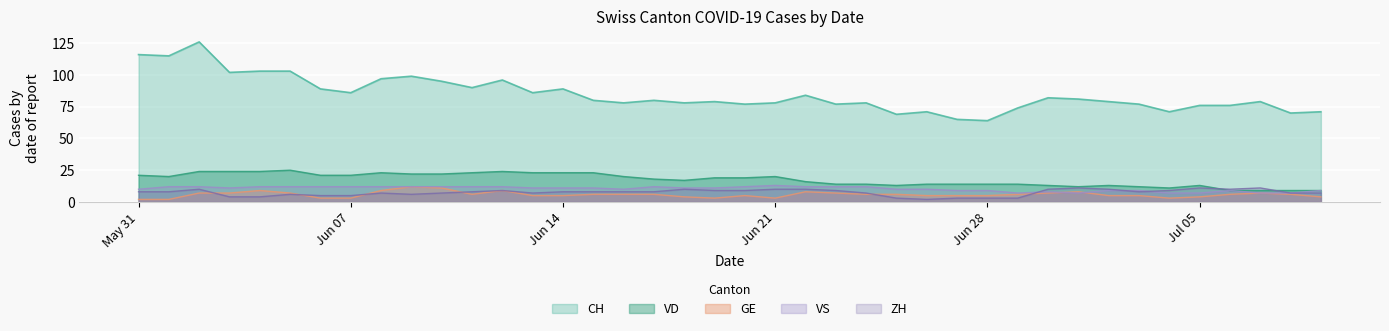

What is the highest value of the VS series?

13